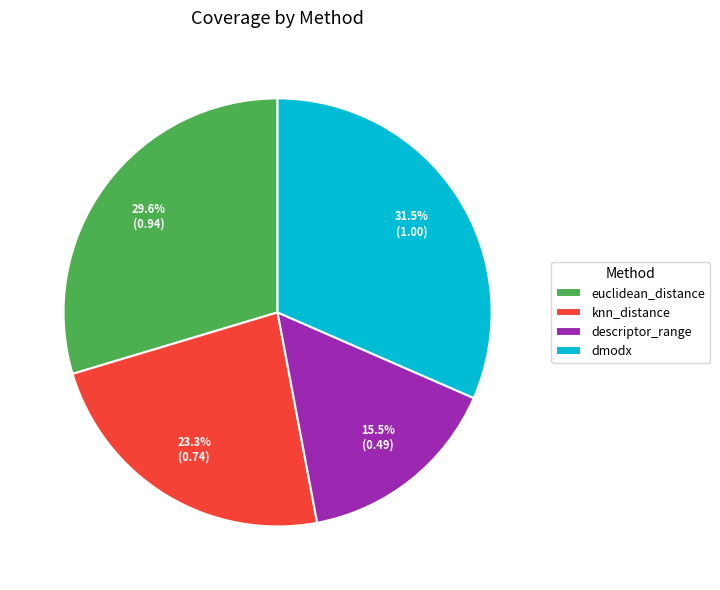

Is the sum of dmodx and knn_distance greater than half?

Yes